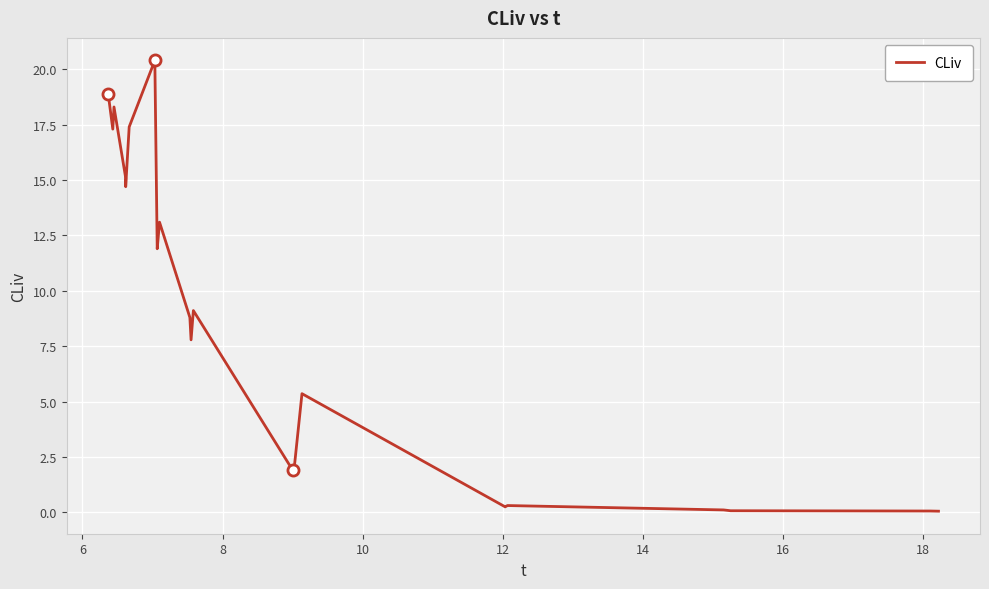

What is the maximum value shown in the chart?

20.4